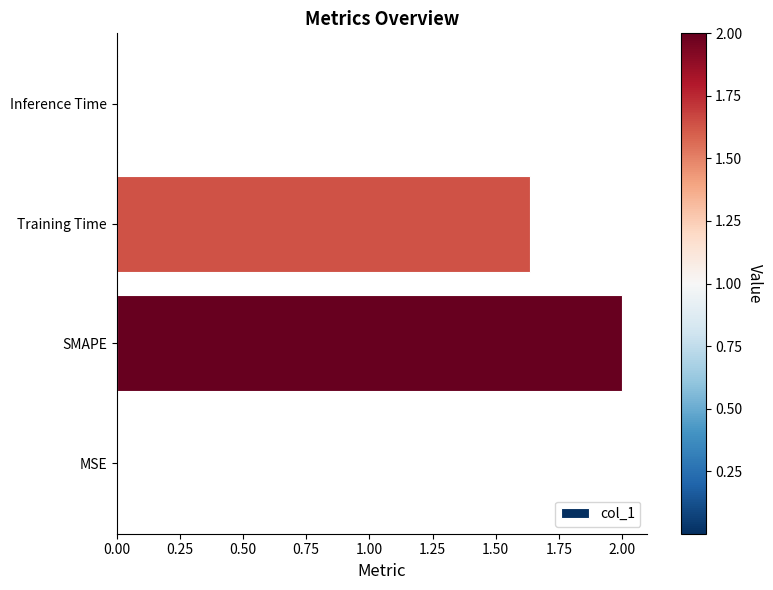

True or false: the data shows 2.9 at Training Time.

False